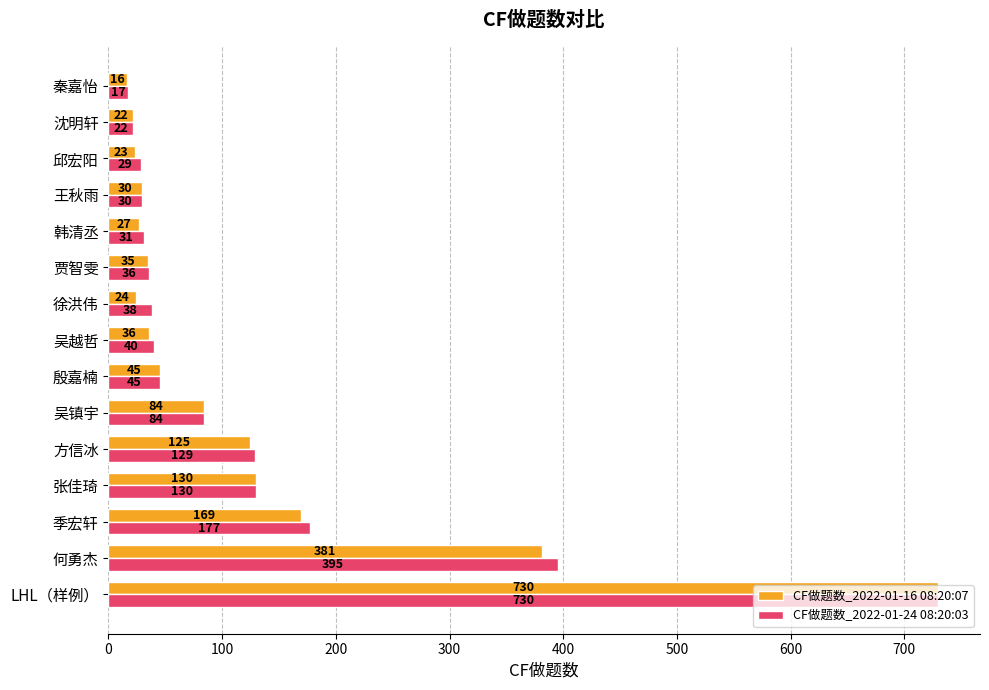

Where is CF做题数_2022-01-24 08:20:03 nearest to the value 373?

何勇杰